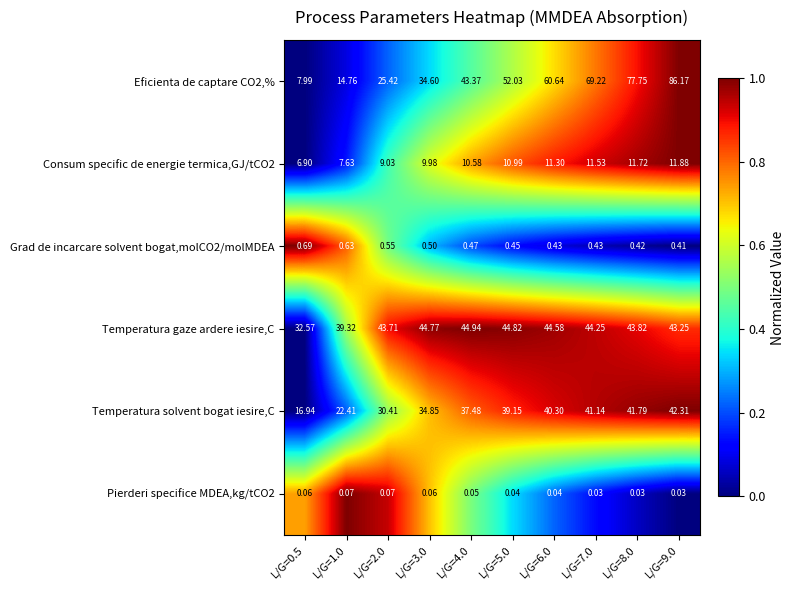

Rank the series by their maximum value, from lowest to highest.

Pierderi specifice MDEA,kg/tCO2, Grad de incarcare solvent bogat,molCO2/molMDEA, Consum specific de energie termica,GJ/tCO2, Temperatura solvent bogat iesire,C, Temperatura gaze ardere iesire,C, Eficienta de captare CO2,%